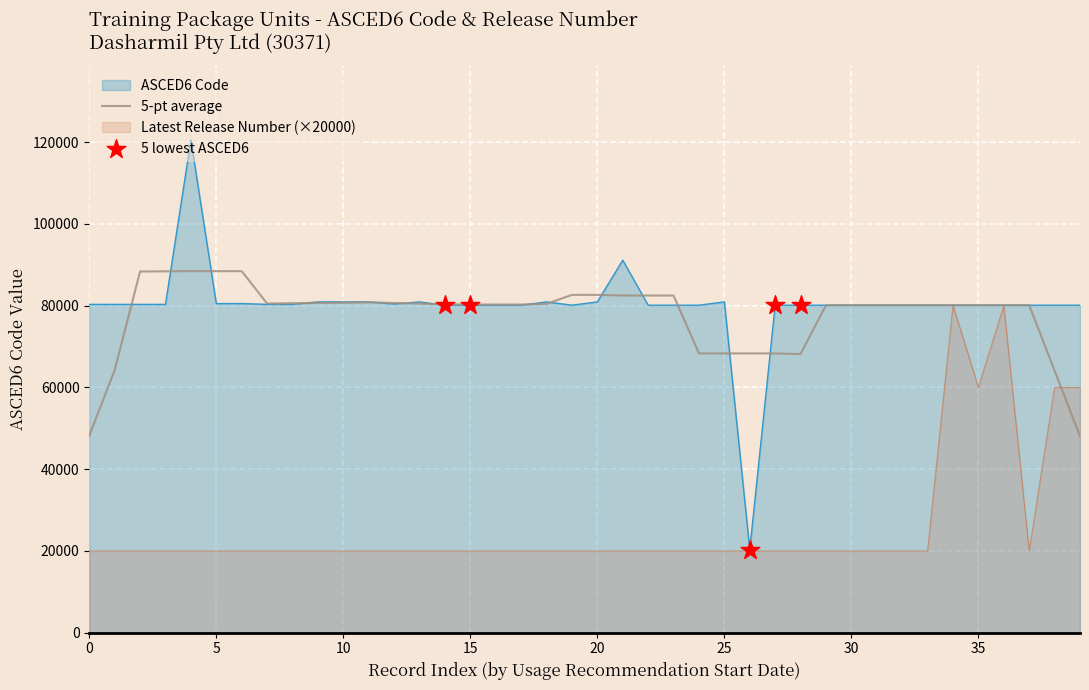

What are all the series names shown in the legend?

ASCED6 Code, Latest Release Number